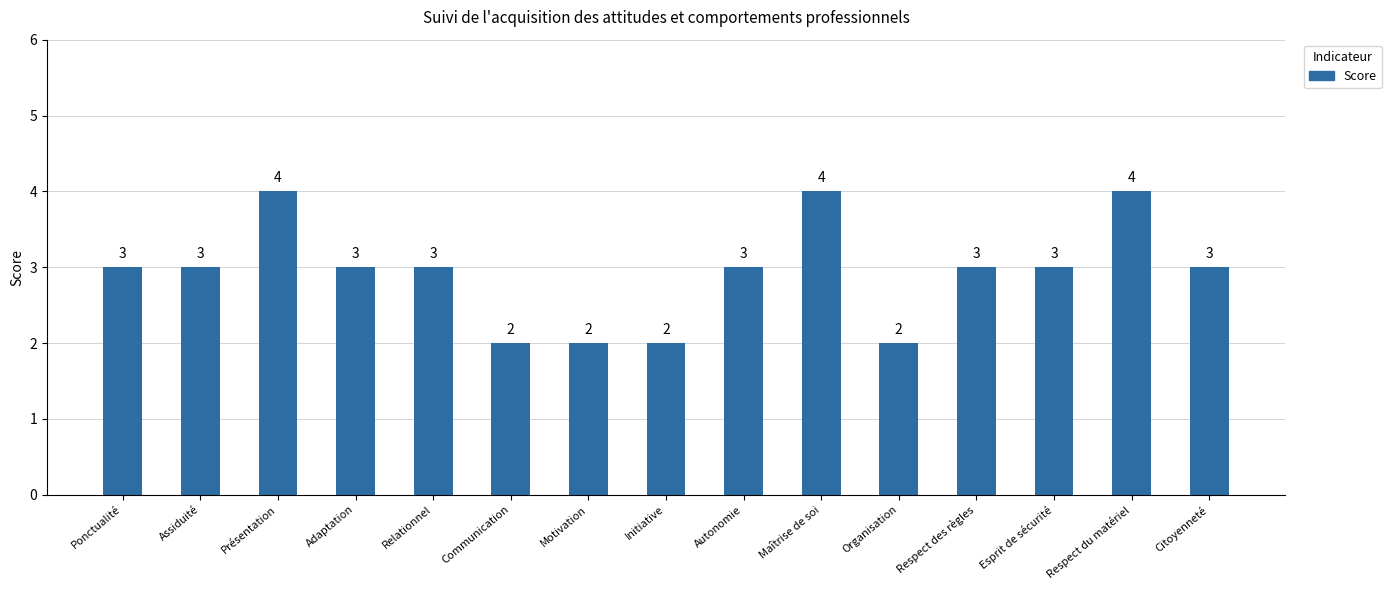

What is the change in value from Esprit de sécurité to Respect du matériel?

+1